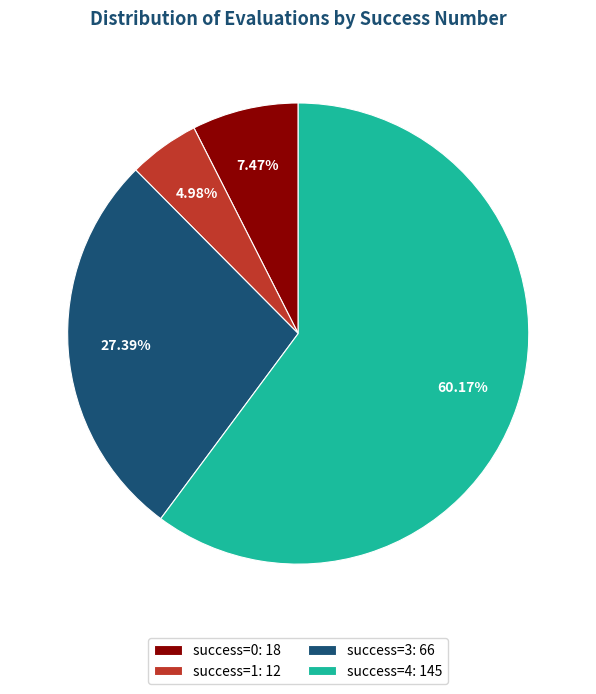

Does any single category account for the majority?

Yes